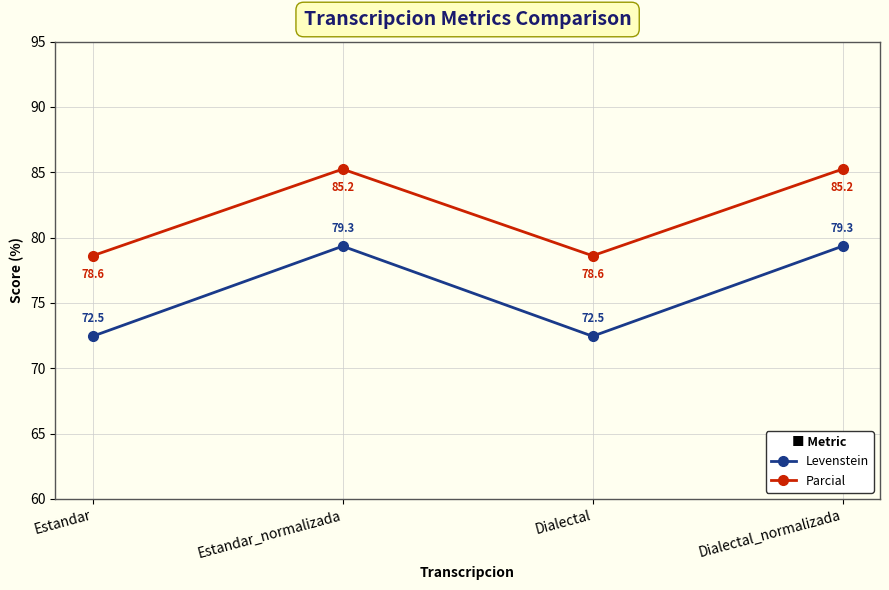

True or false: Parcial and Levenstein intersect in this chart.

False